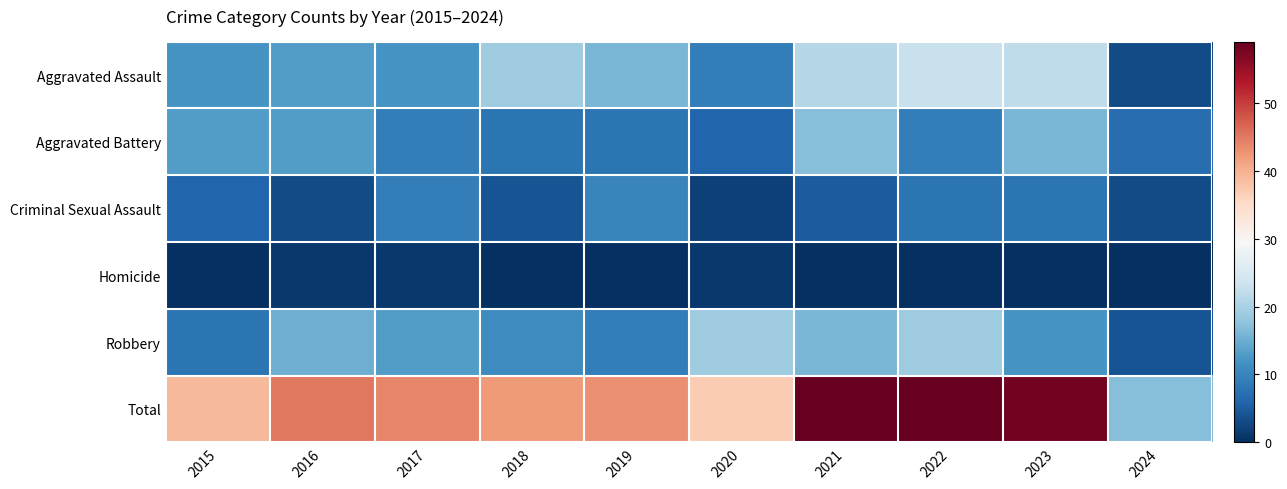

Which series has the widest spread of values?

Total